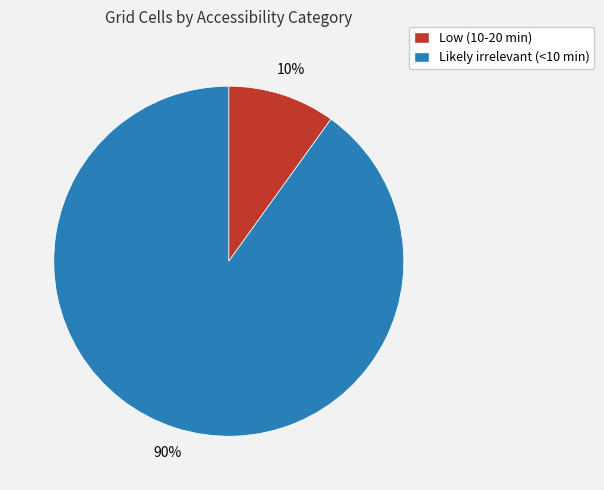

Is there any slice that represents more than half of the pie?

Yes